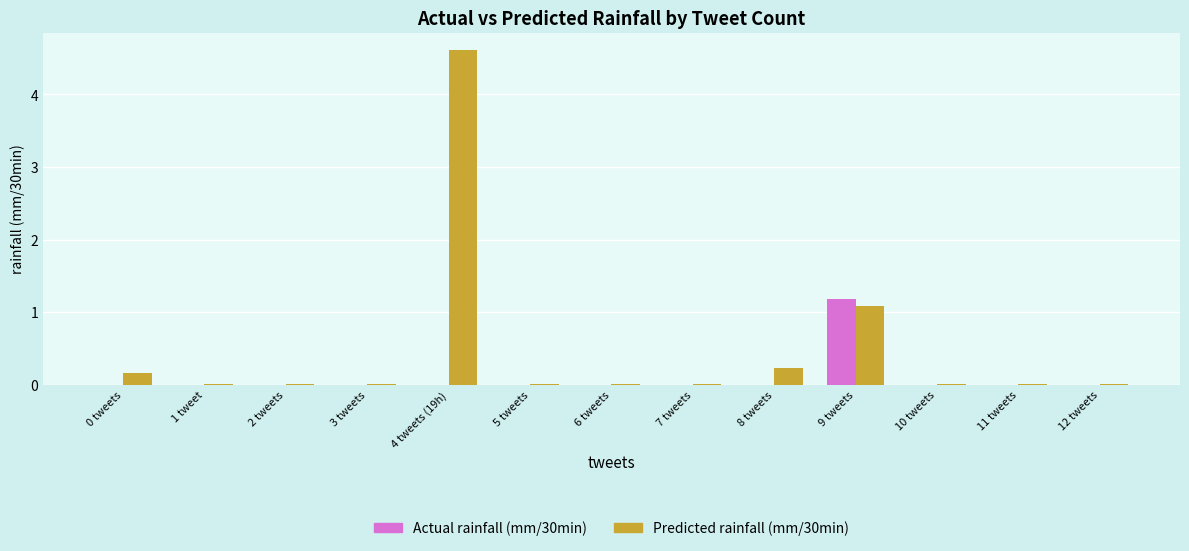

Which series has the largest total across all categories?

Predicted rainfall (mm/30min)